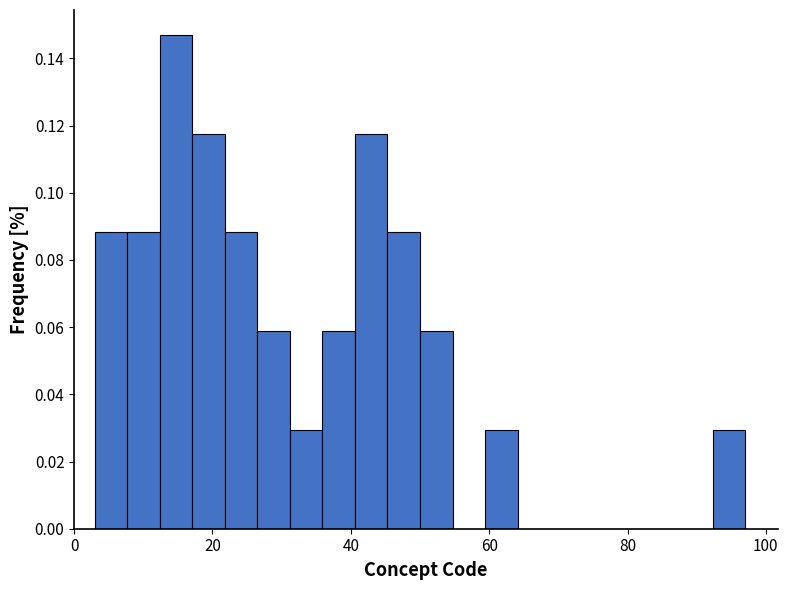

Read against the x-axis, roughly where is the centre of the tallest bar?

14